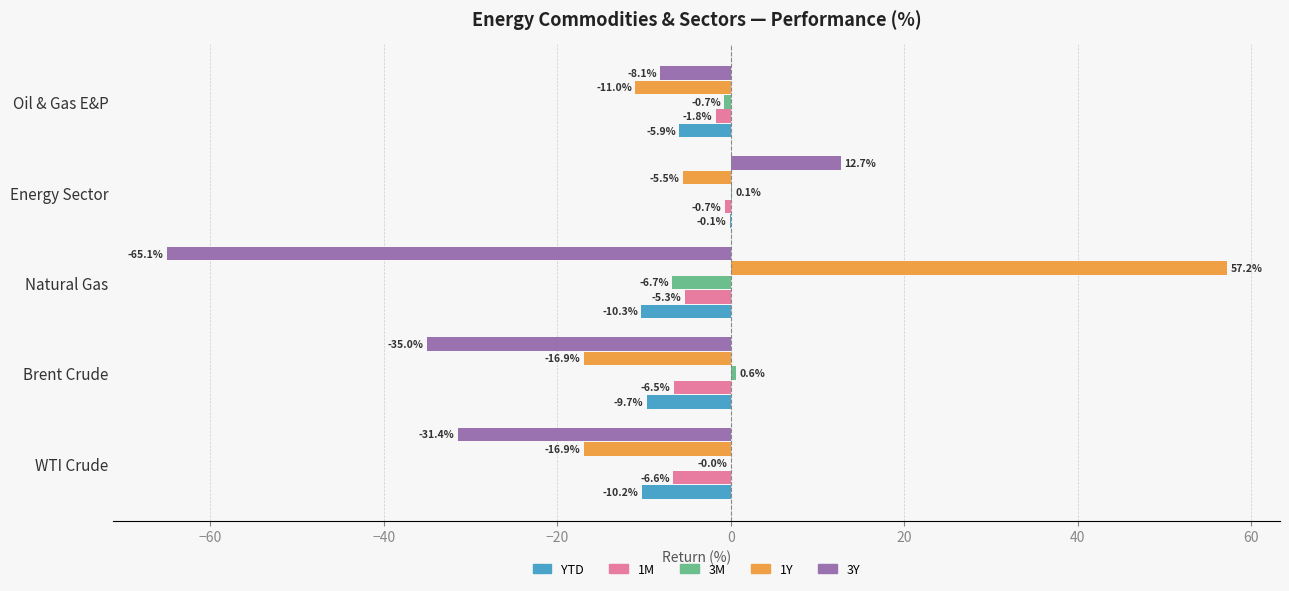

What are all the series names shown in the legend?

YTD, 1M, 3M, 1Y, 3Y